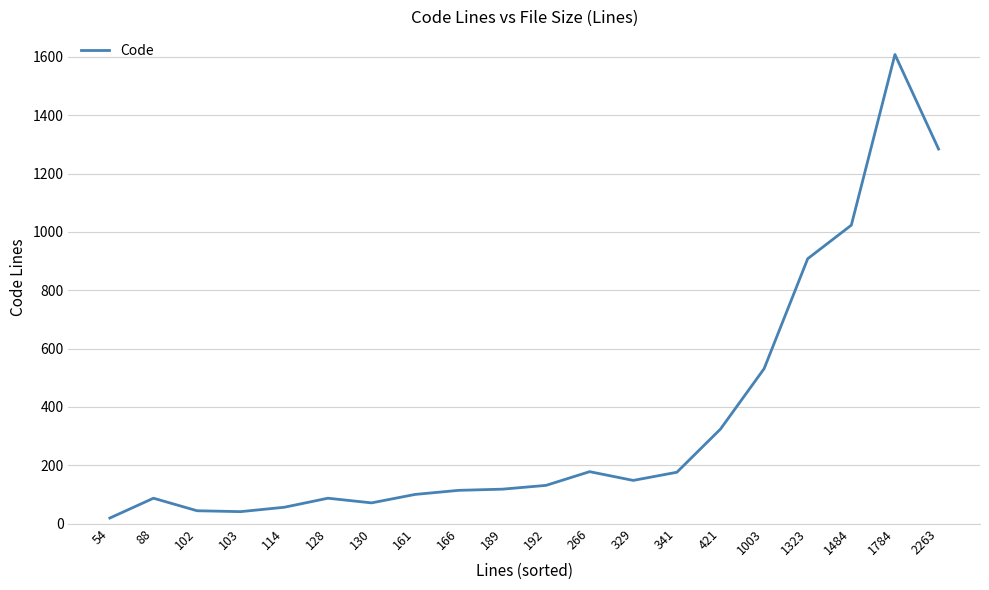

What is the change in value from 166 to 2263?

+1170